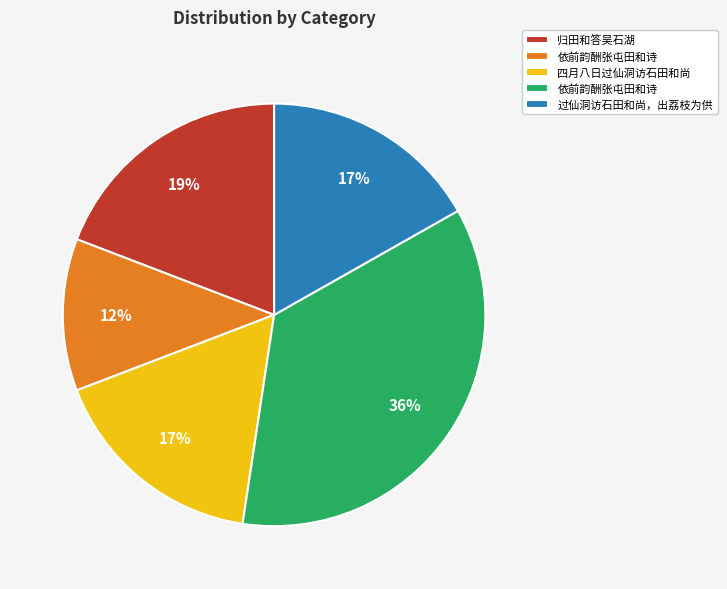

To the nearest percent, what is the difference between the largest and smallest slice percentages?

24%